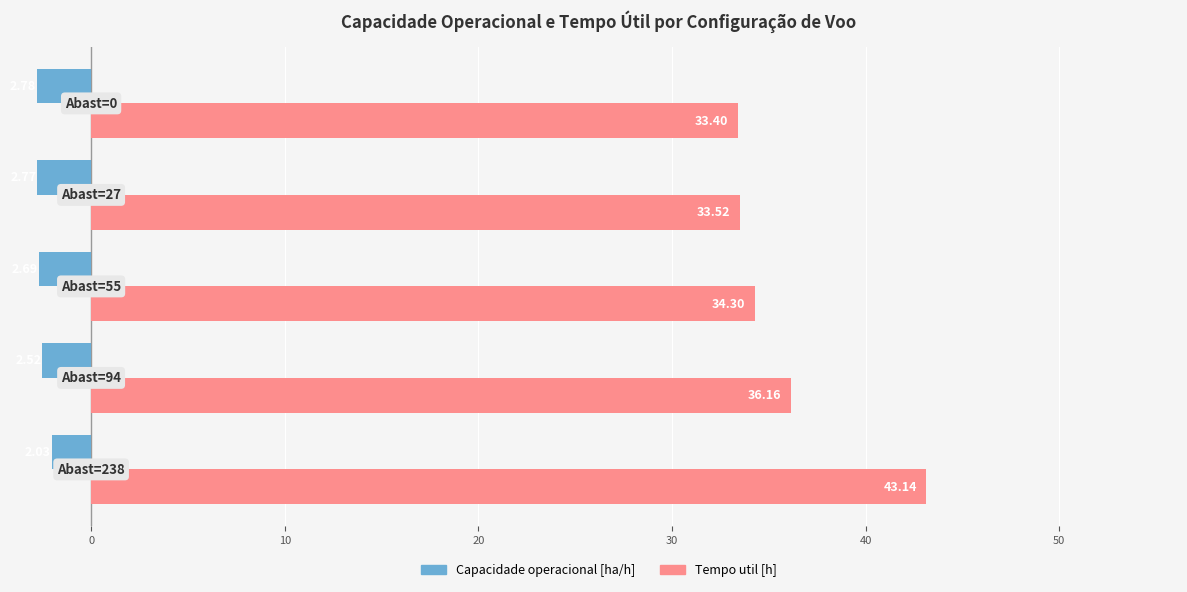

What is the average value of the Tempo util [h] series?

36.1